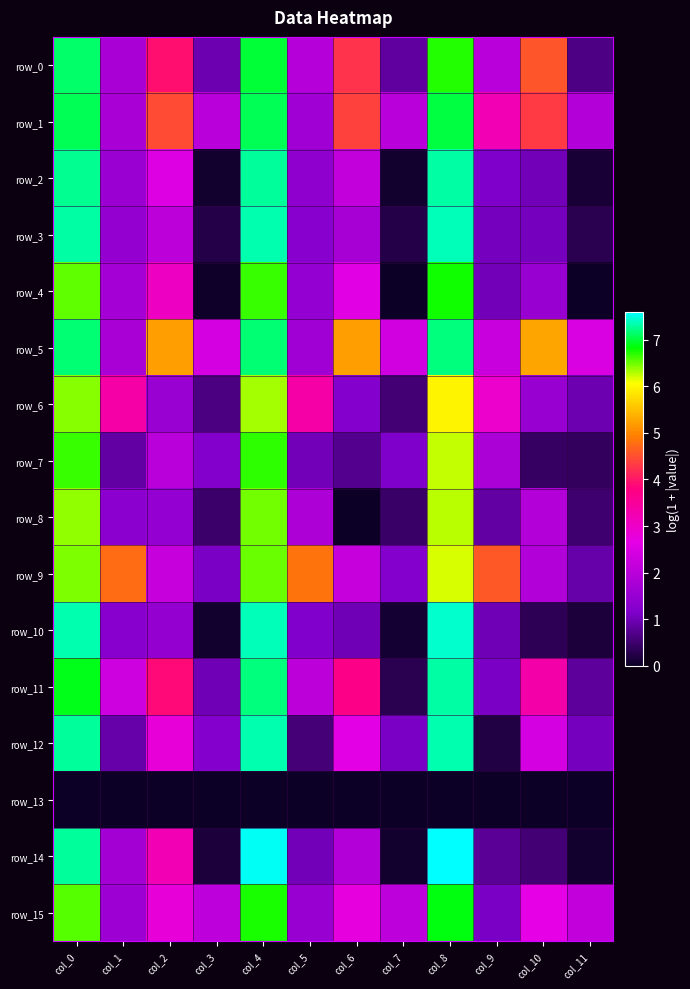

Which category has the highest value across all series?

col_8